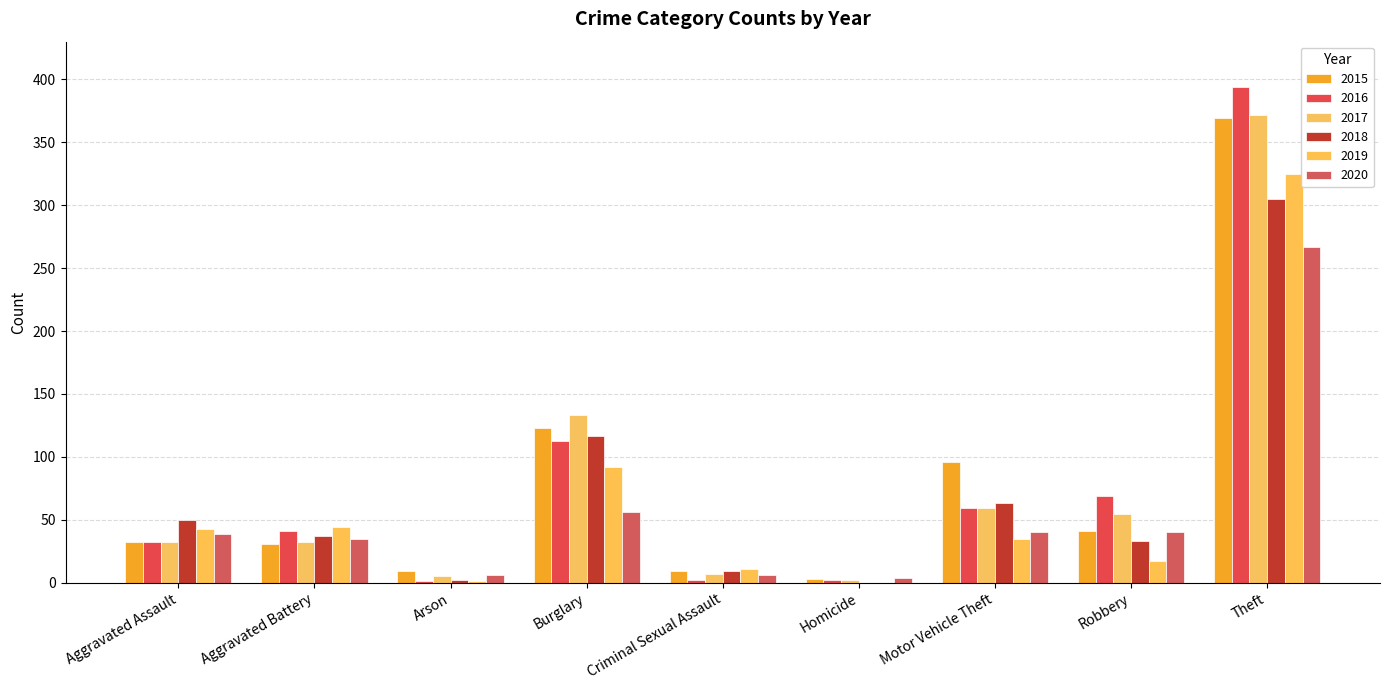

What is the difference between the second highest and second lowest values in the 2015 series?

114